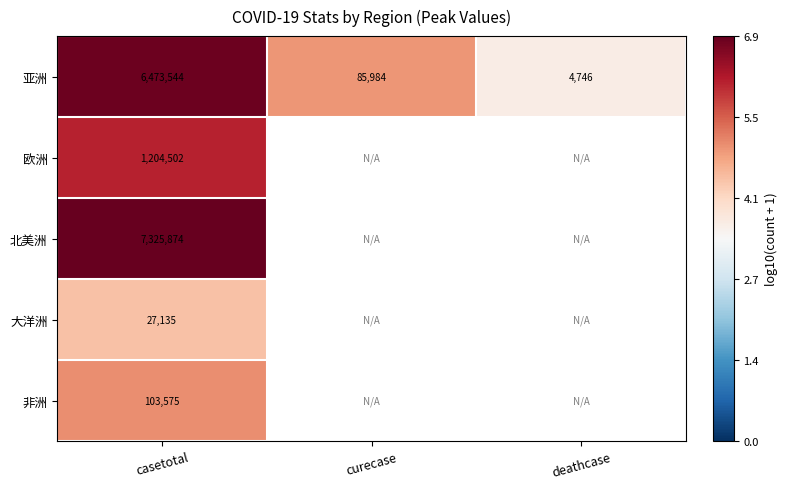

At how many categories does at least one series exceed 5?

1